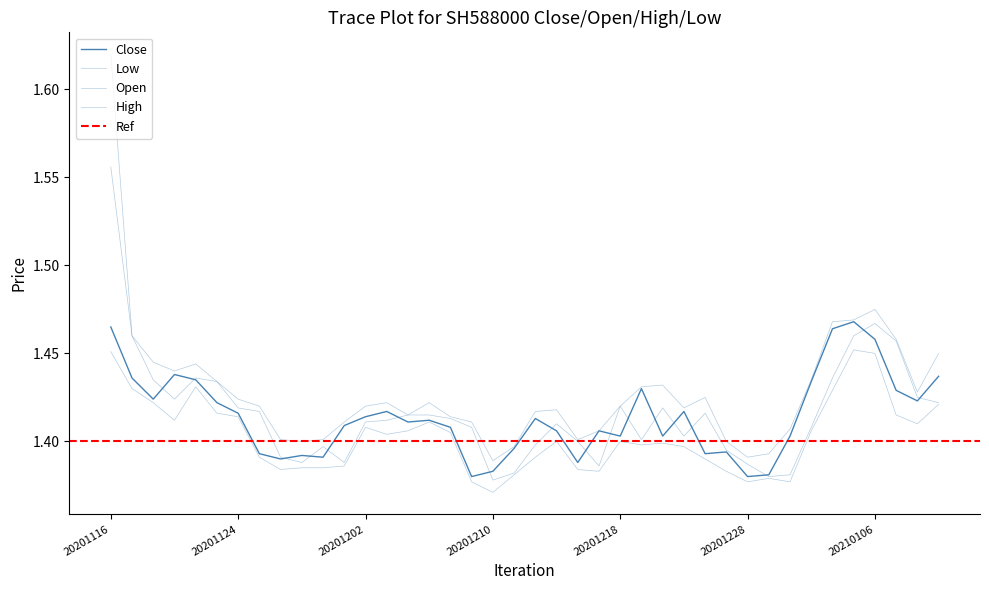

At 20201225, list the series in order from smallest to largest.

Low, Close, Open, High